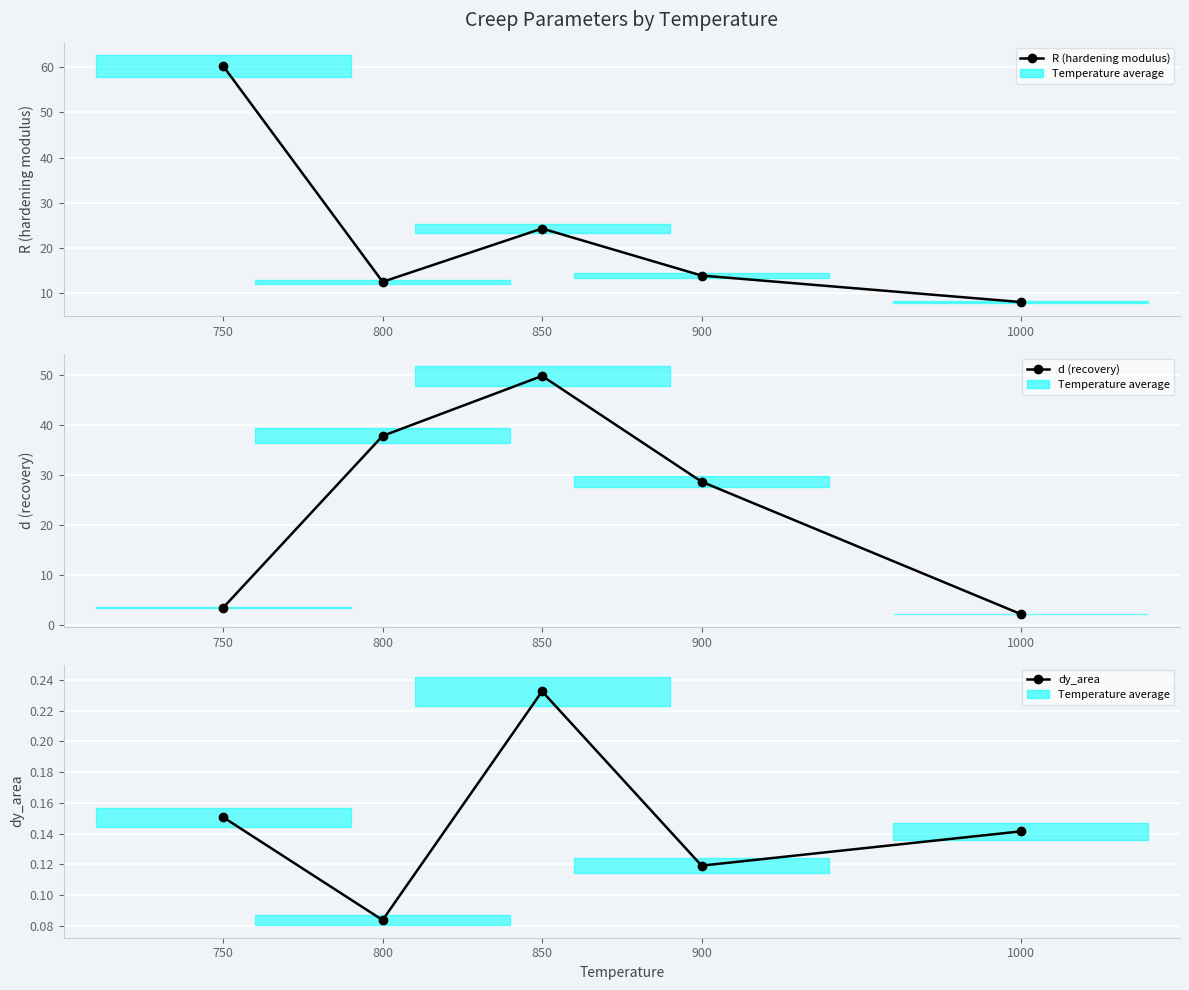

At how many categories does at least one series exceed 28?

4